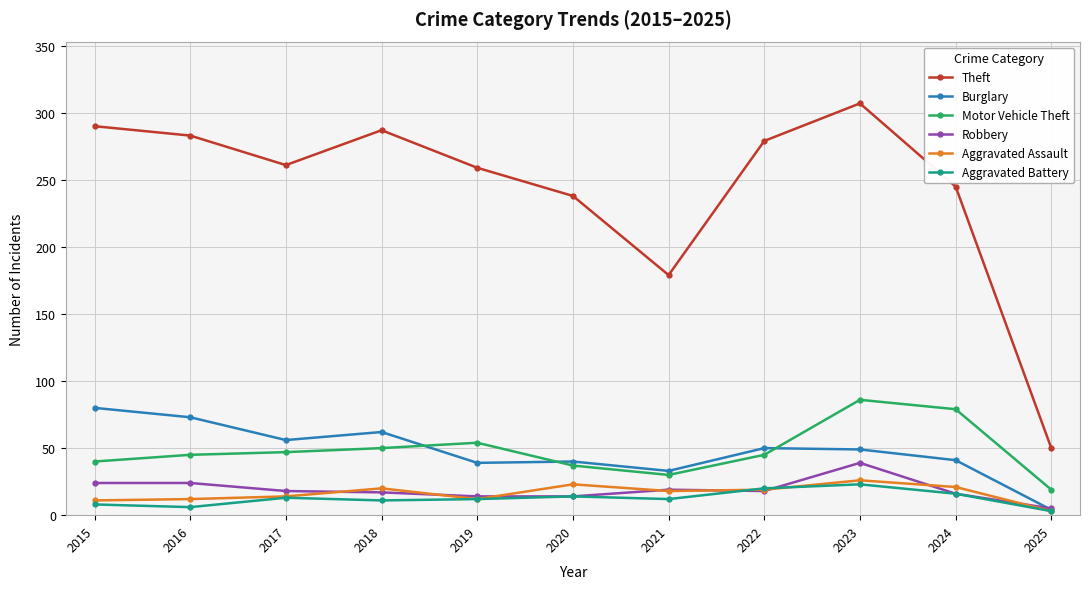

The value of Burglary at 2018 is 62. True or false?

True